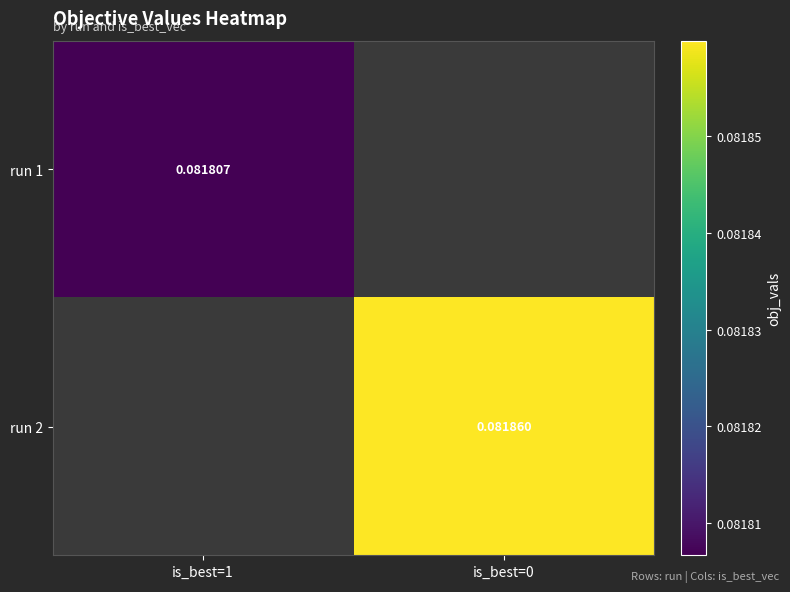

Is the value of run 1 at is_best=1 greater than the value of run 2 at is_best=0?

No